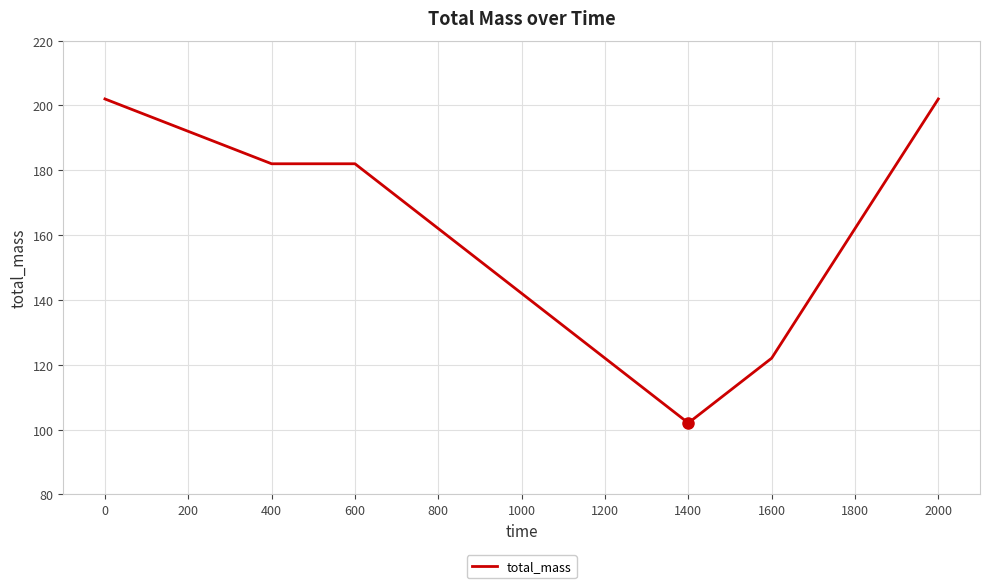

What is the difference between the maximum and minimum values?

100.0